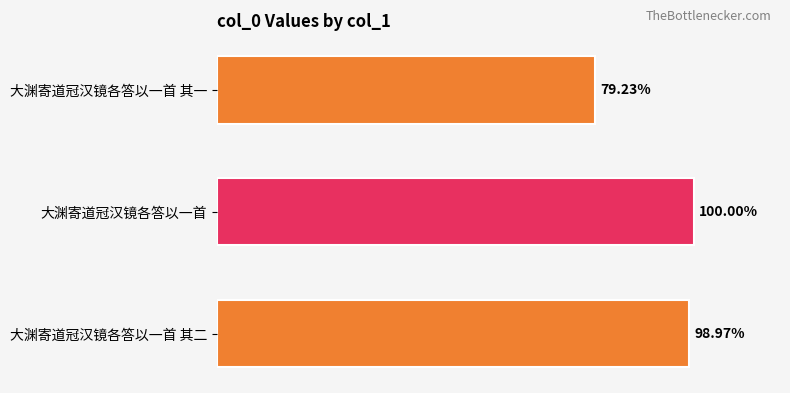

Does the chart contain stacked bars?

No